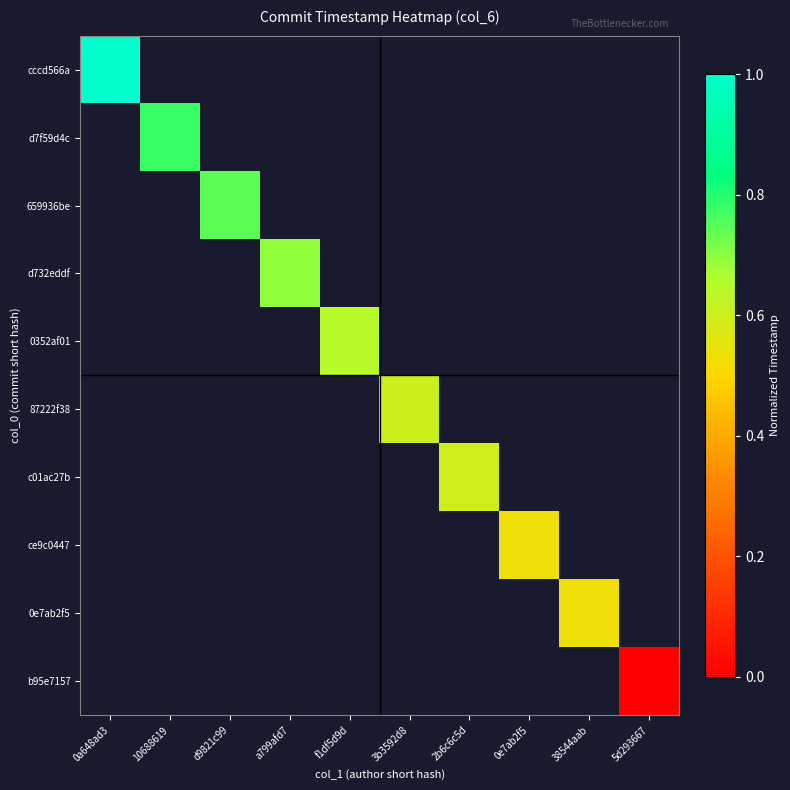

At how many categories does at least one series exceed 0?

9